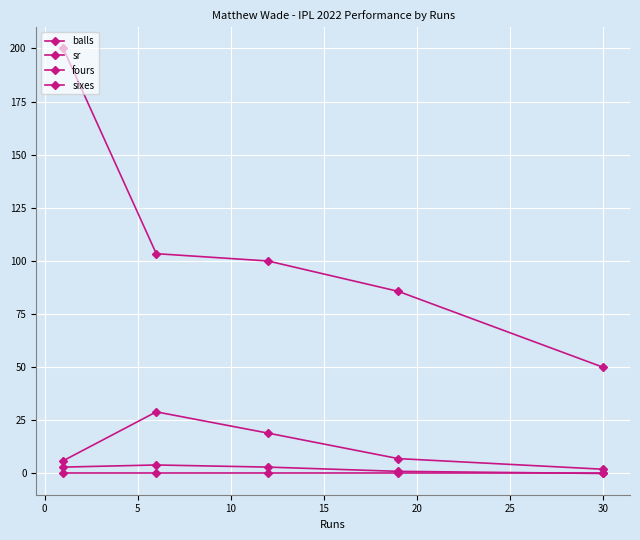

How many lines are shown in the chart?

4